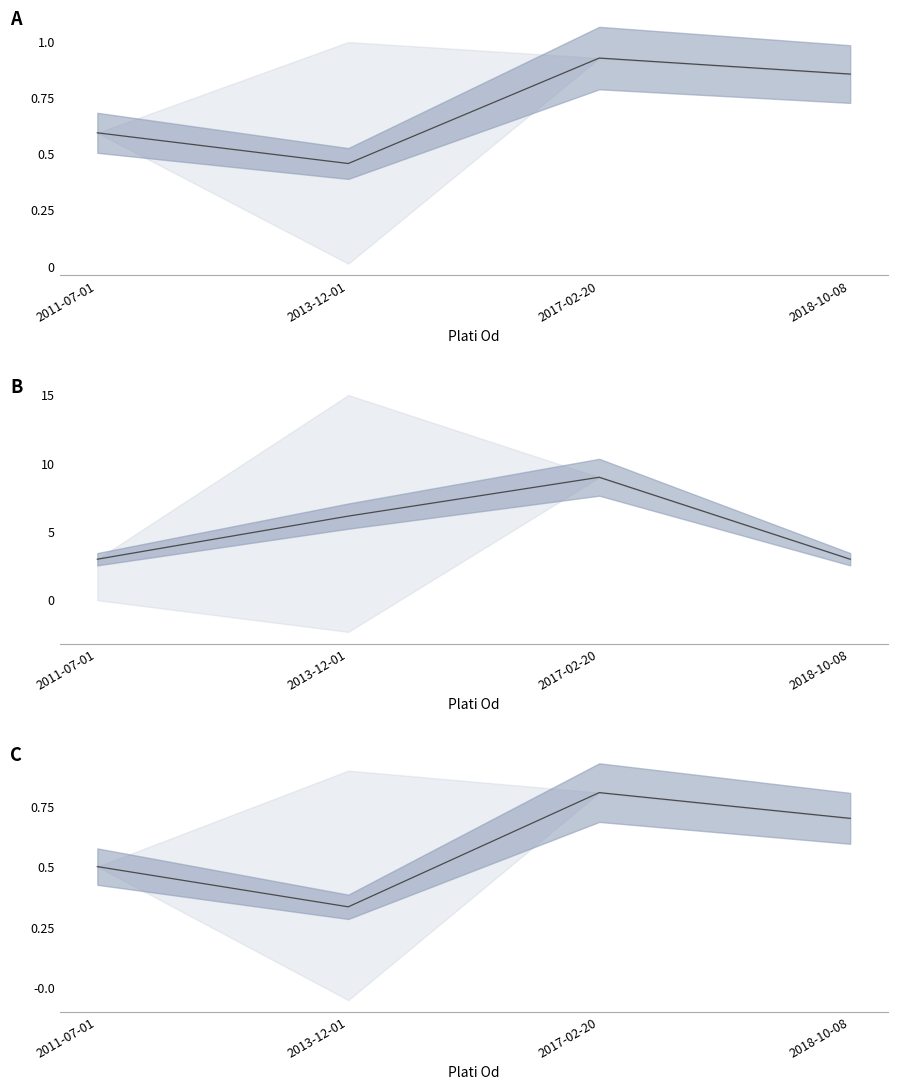

What position from the left is 2017-02-20?

3